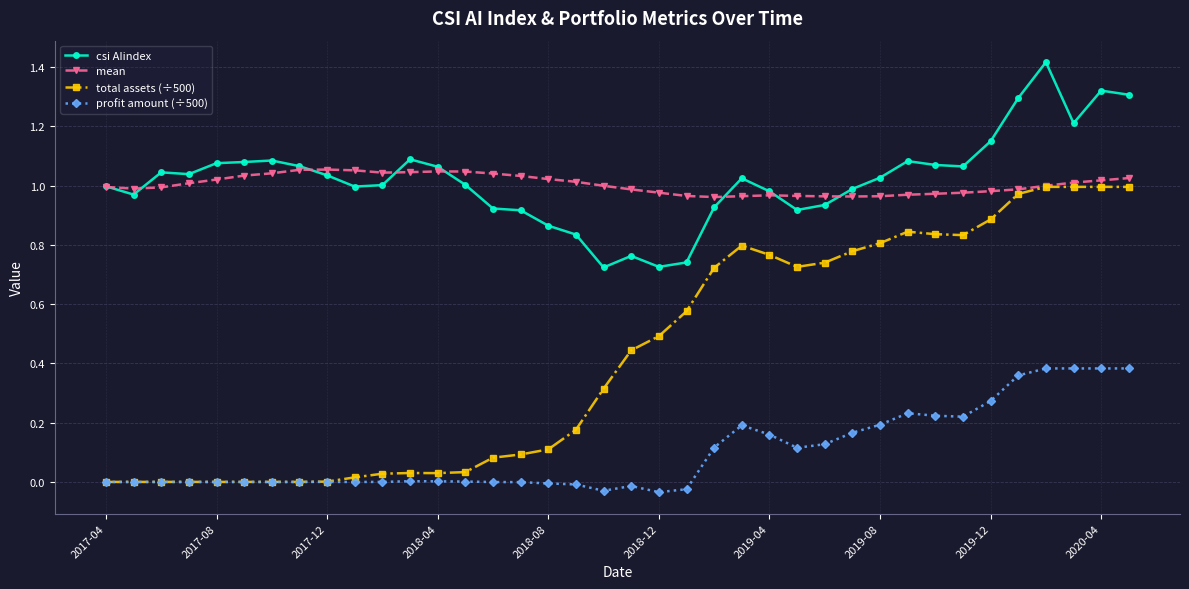

Which series has the largest range (max minus min)?

total assets (÷500)